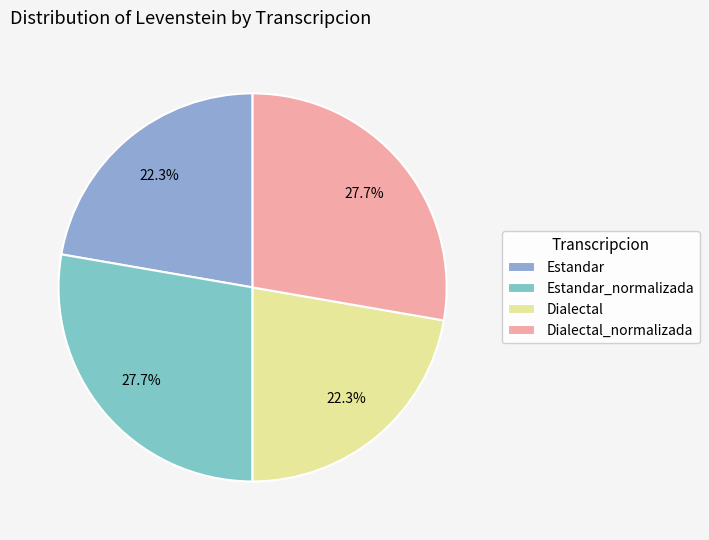

Is there any slice that represents more than half of the pie?

No